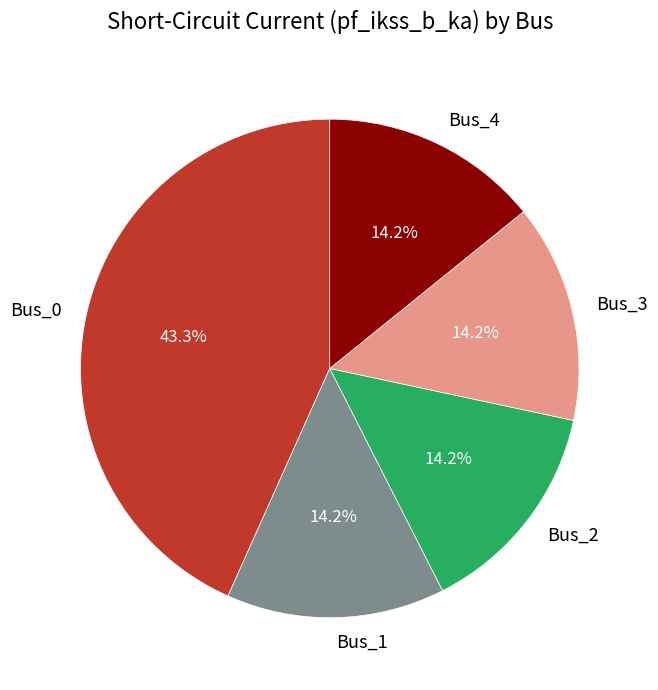

What is the largest slice in the pie chart?

Bus_0